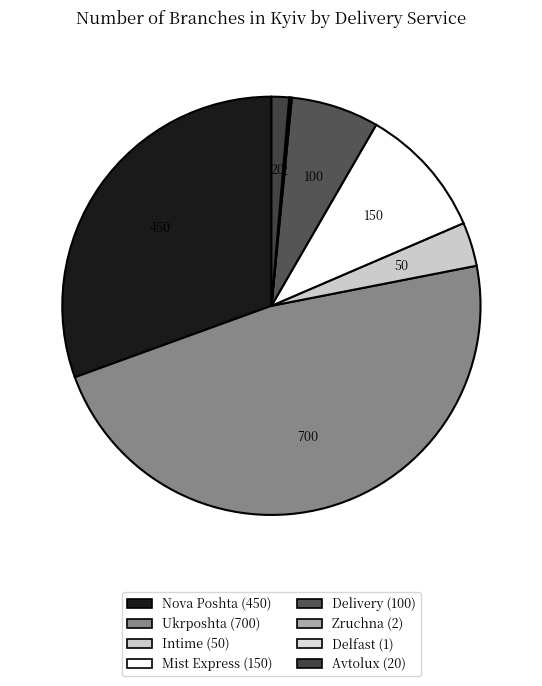

Which slice is the smallest?

Delfast